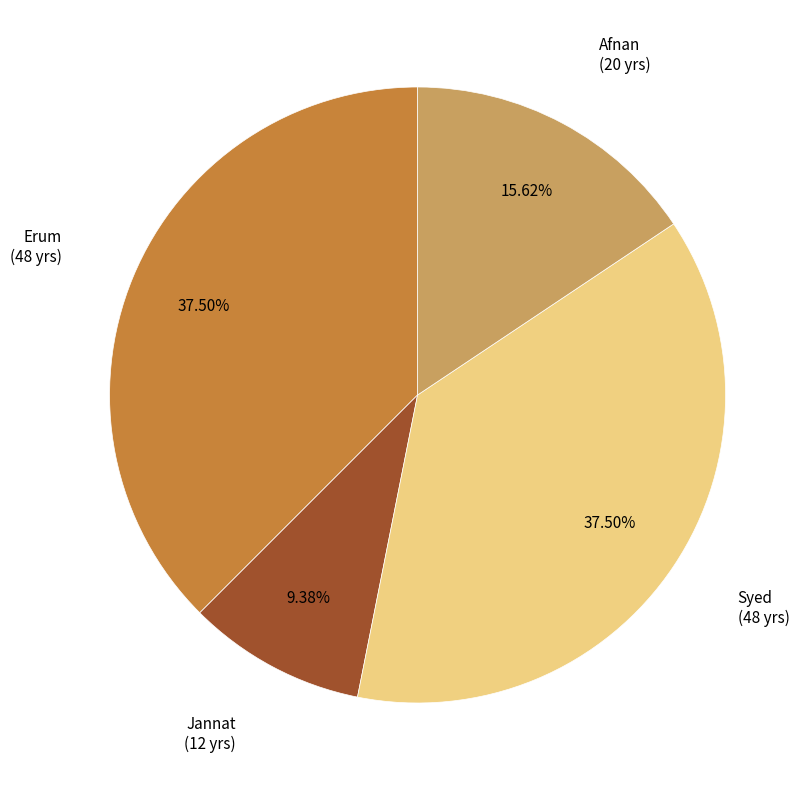

Count the number of slices in the pie.

4